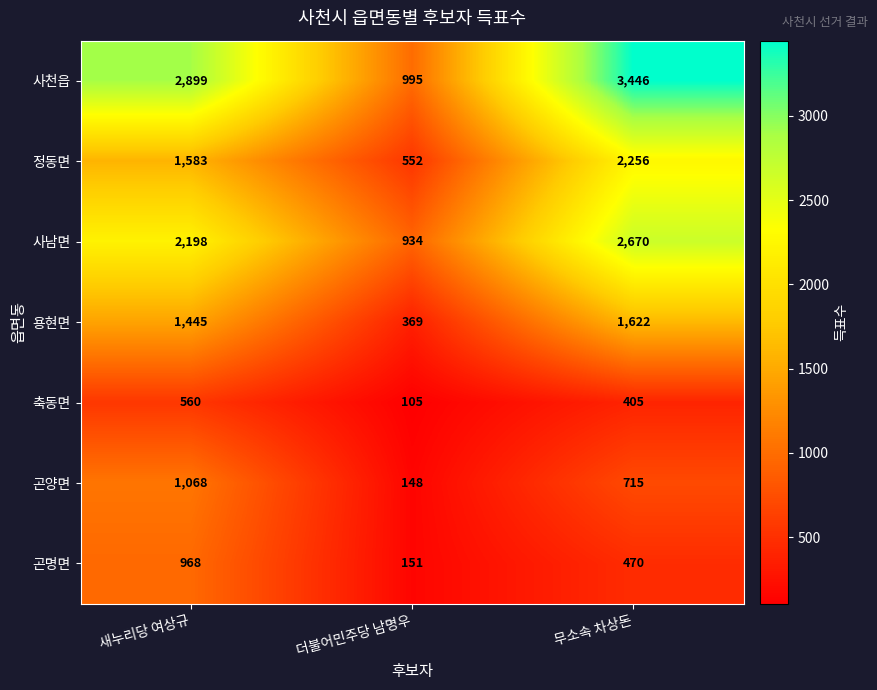

At 새누리당 여상규, list the series in order from largest to smallest.

사천읍, 사남면, 정동면, 용현면, 곤양면, 곤명면, 축동면